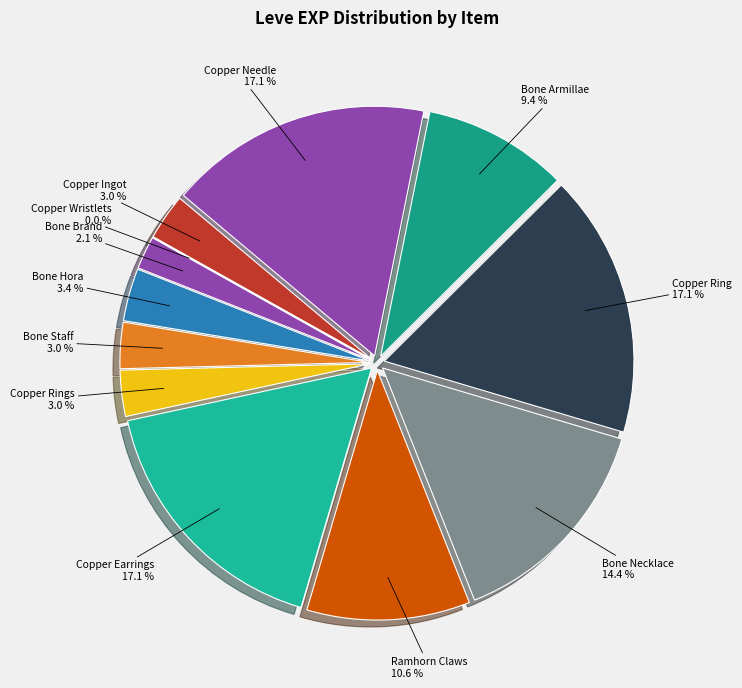

Combined, what portion of the pie is Copper Rings and Copper Ring?

20.0%